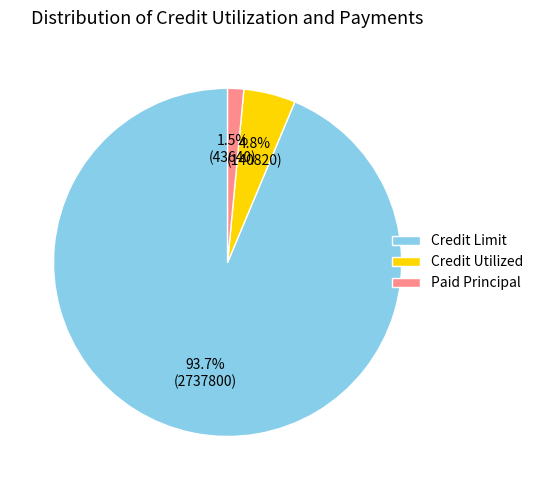

Rank the categories by value from lowest to highest.

Paid Principal, Credit Utilized, Credit Limit